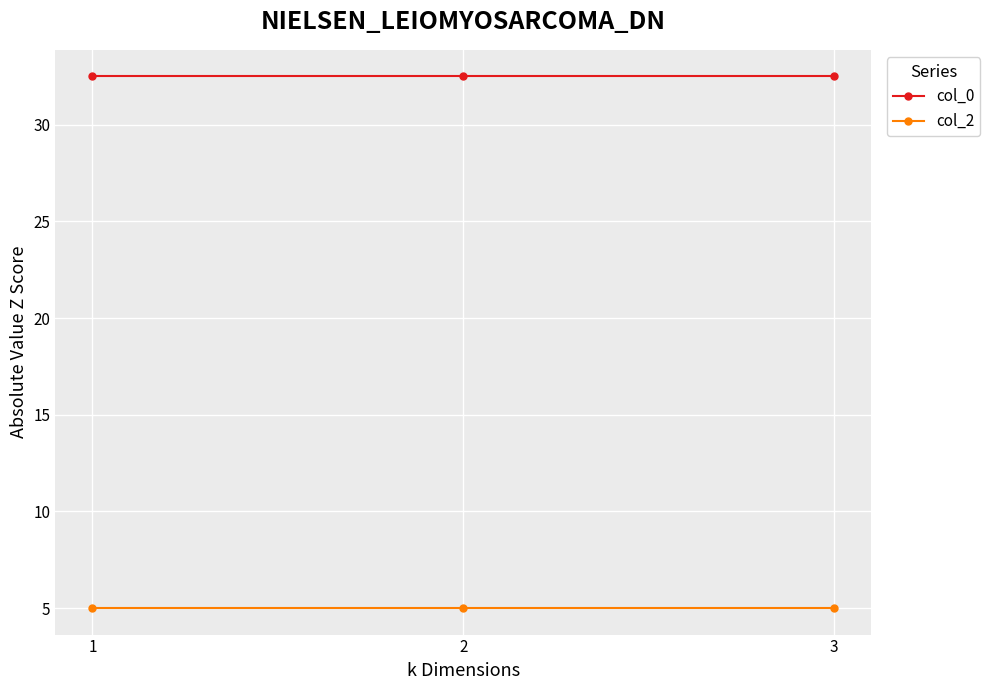

What is the value of the col_2 point at the 2nd from the left?

5.0